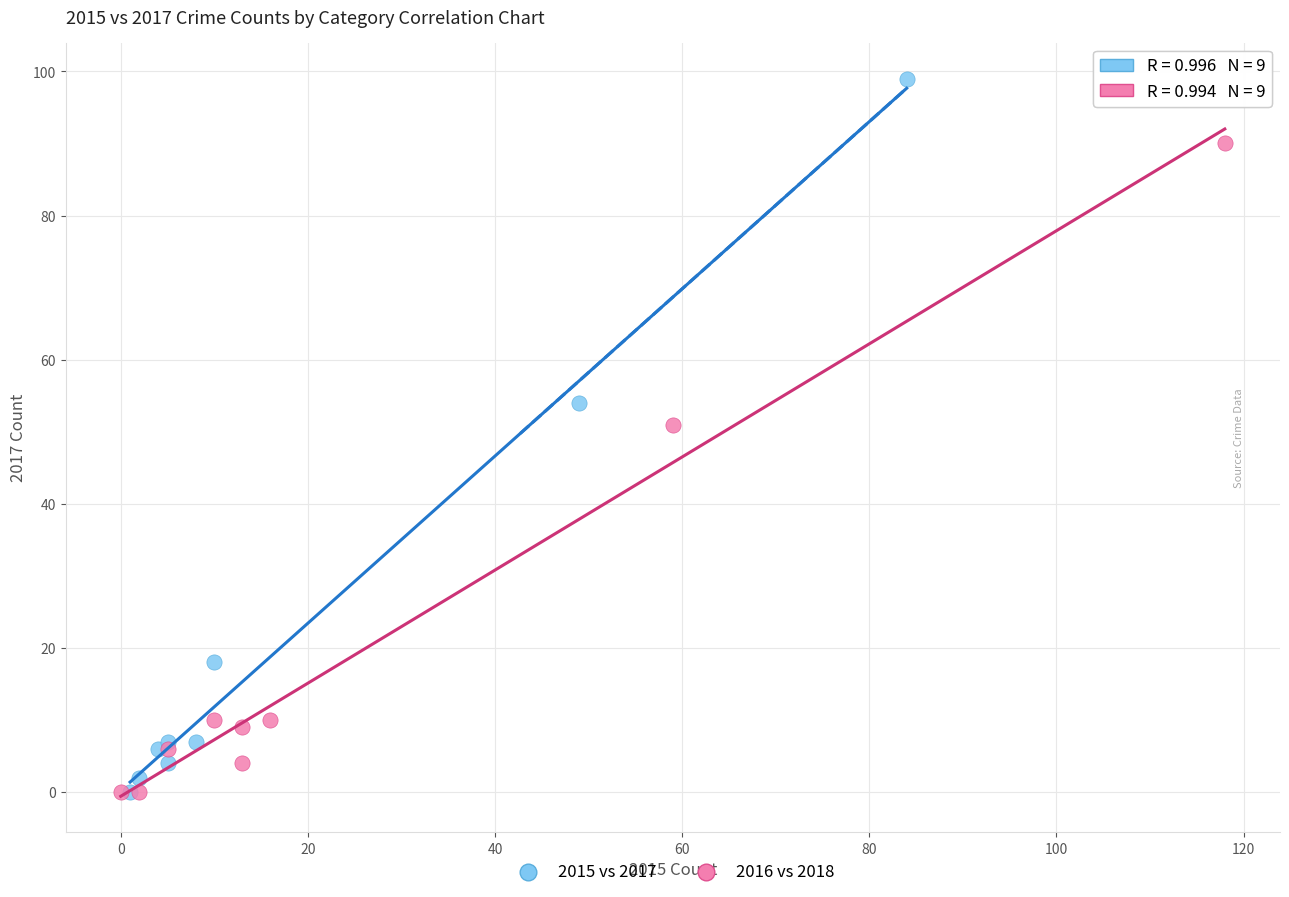

Which series has the largest Y range (max minus min)?

2015 vs 2017